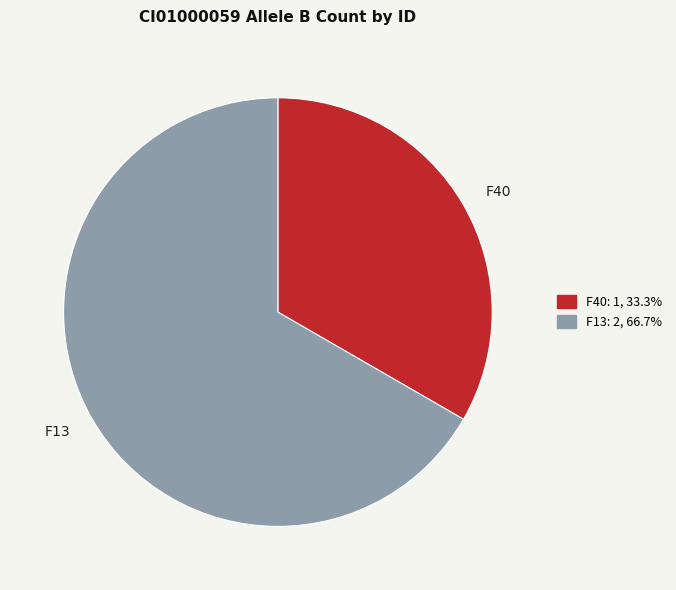

Is it true that F13 is 67% of the pie?

True